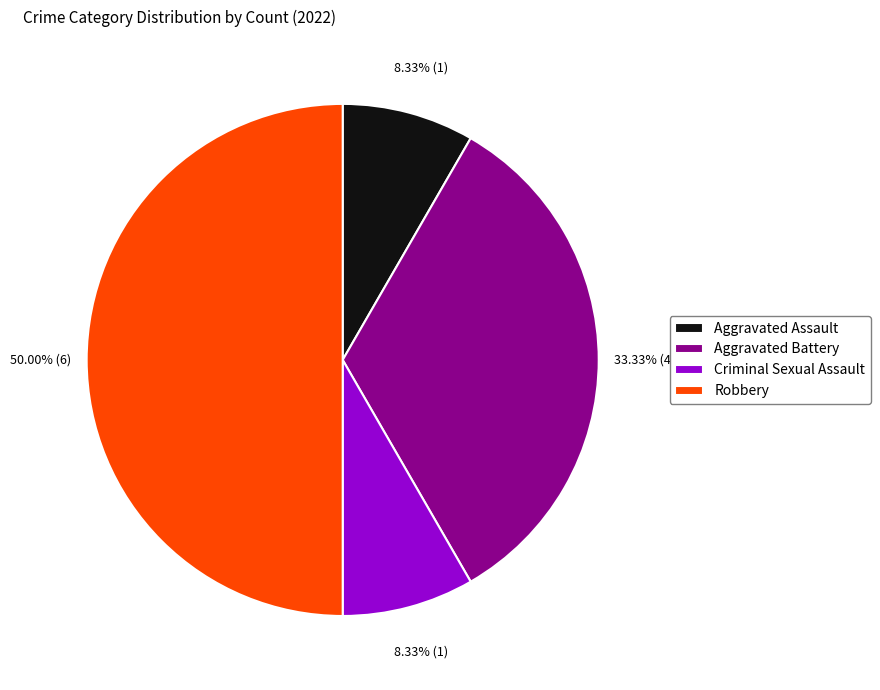

What percentage is the Criminal Sexual Assault slice, to the nearest percent?

8%